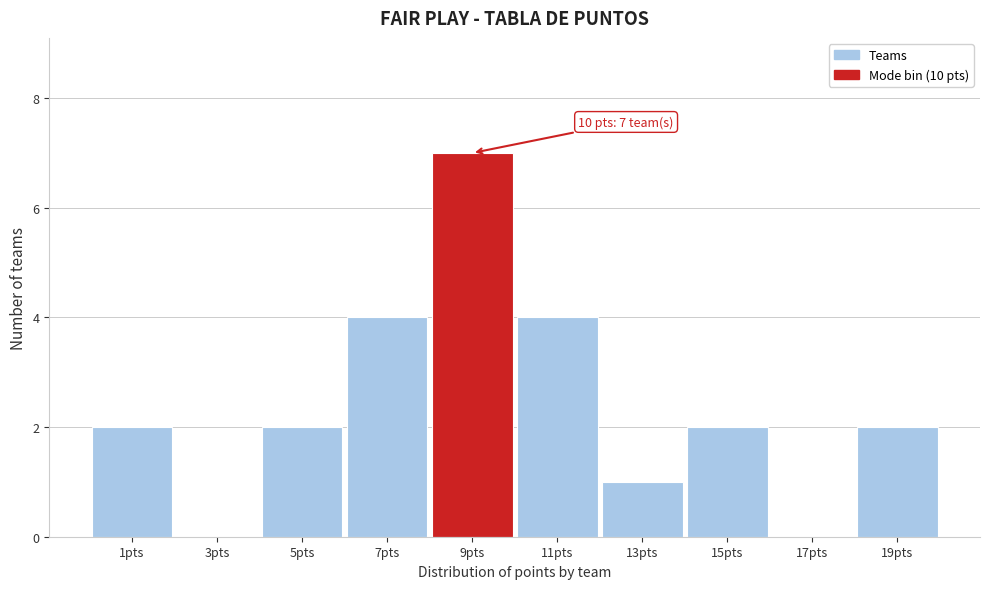

Reading right to left, what are all the values shown in this chart?

19pts=2	17pts=0	15pts=2	13pts=1	11pts=4	9pts=7	7pts=4	5pts=2	3pts=0	1pts=2